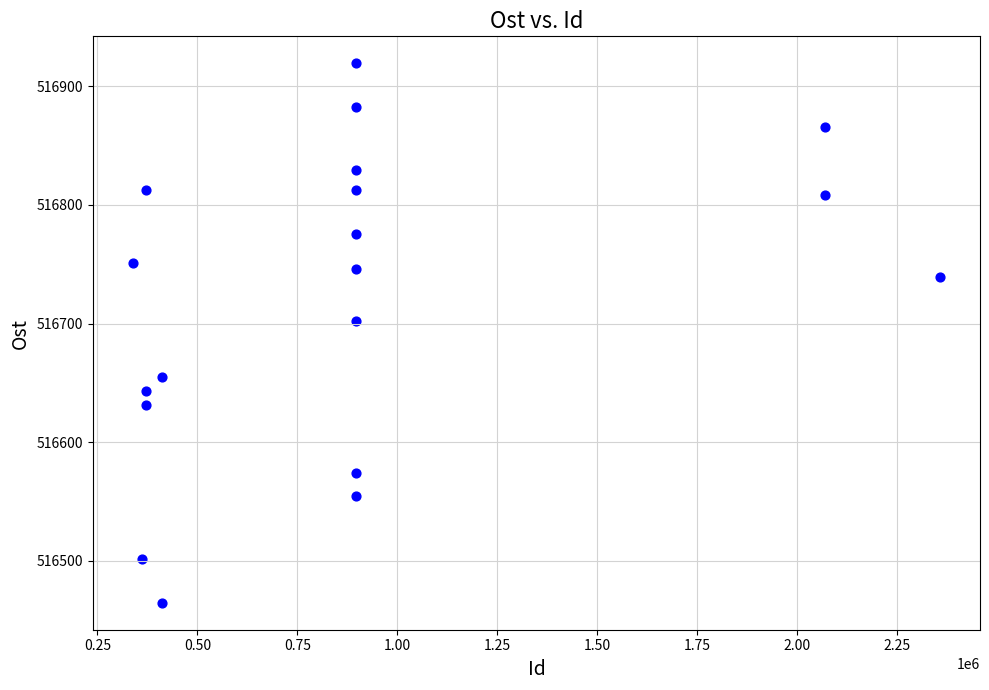

What Y value in the scatter plot is closest to 516692?

516702.1